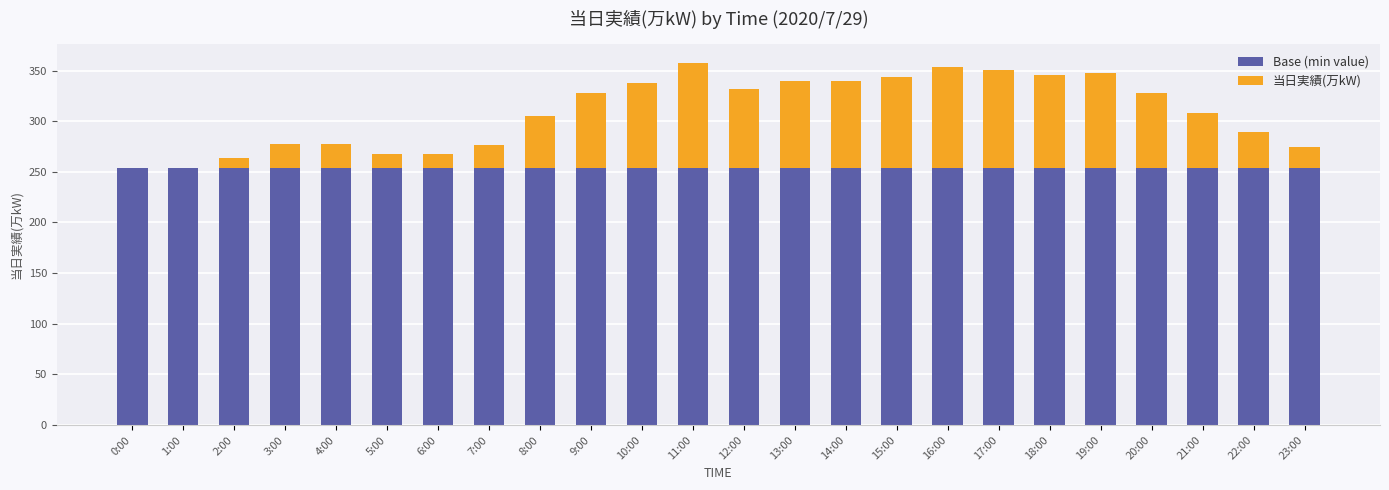

What is the sum of all Base (min value) values?

6096